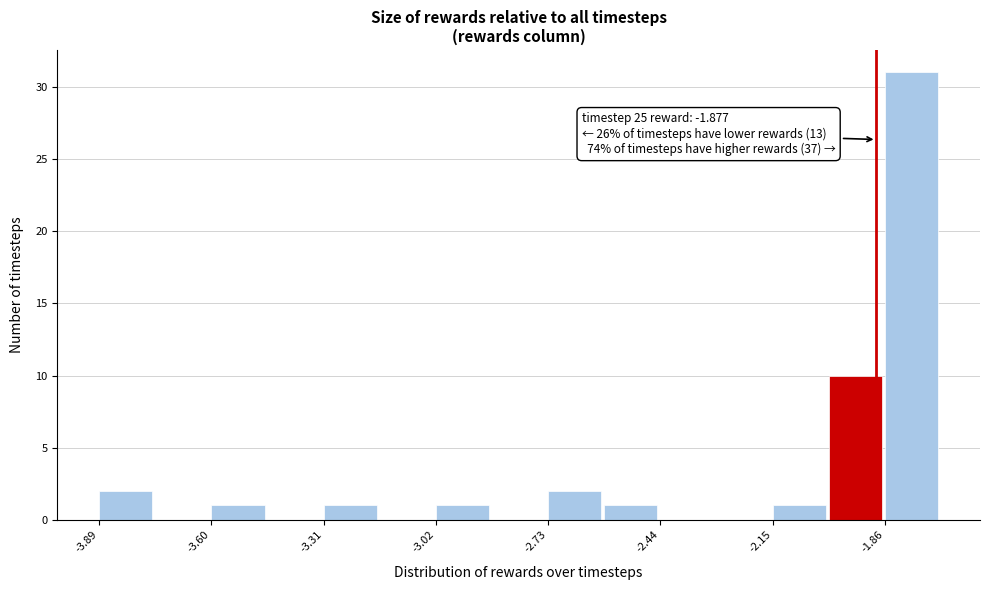

Around what value on the x-axis is the tallest bar? Give the approximate position of its centre, as read against the axis.

-1.80